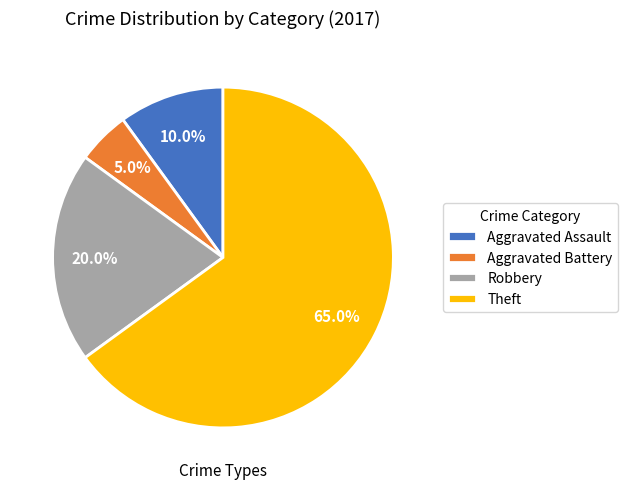

To the nearest percent, what is the average slice percentage?

25%